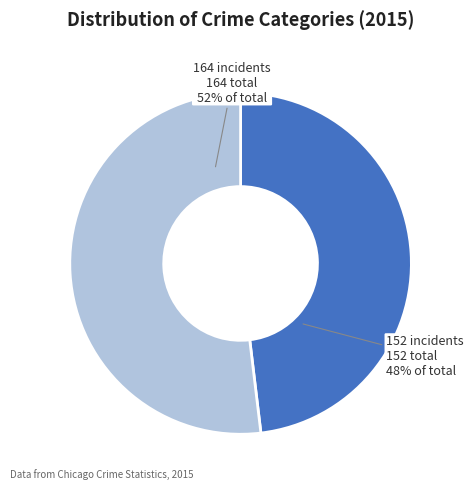

Is there any slice that represents more than half of the pie?

Yes